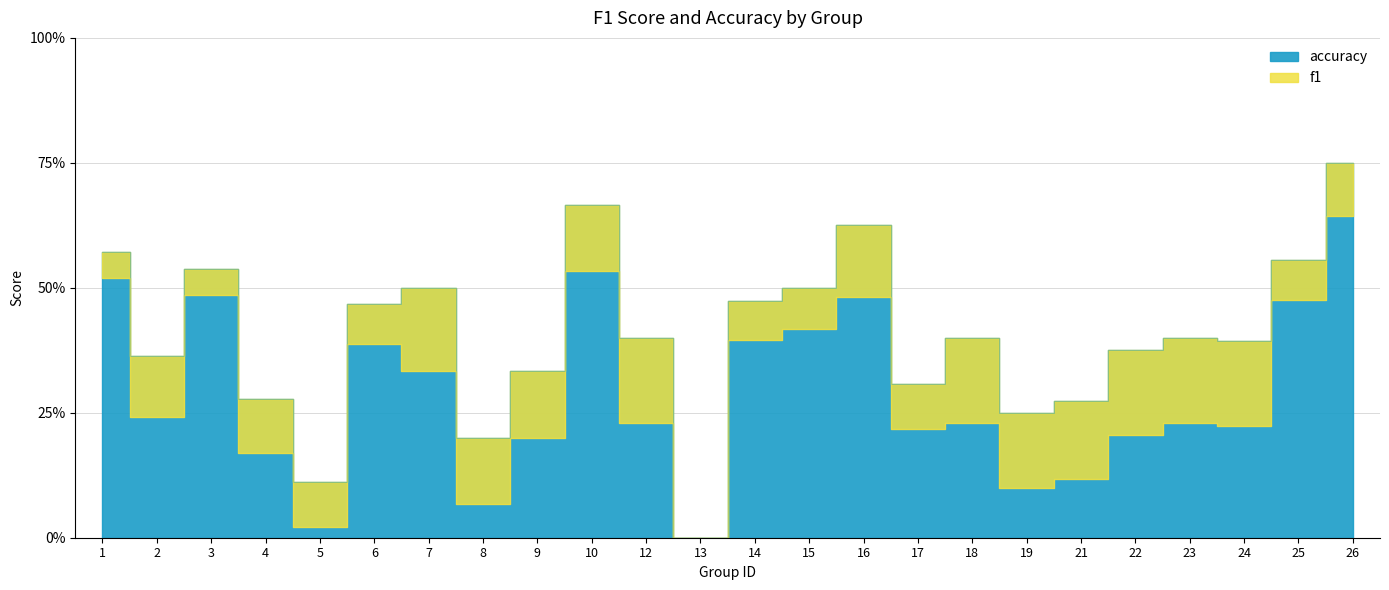

True or false: accuracy and f1 intersect in this chart.

False